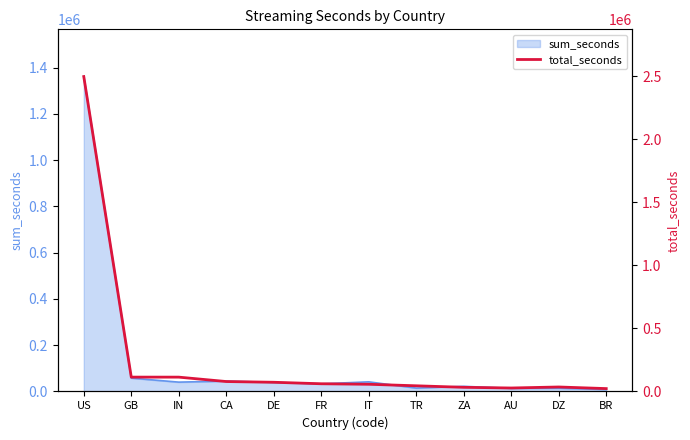

Which category has the highest value across all series?

US